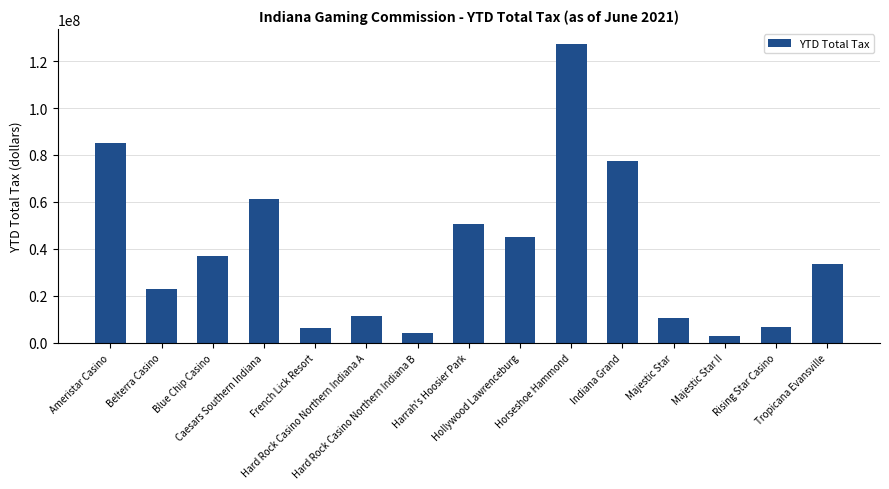

What is the change in value from Ameristar Casino to Hard Rock Casino Northern Indiana A?

-73689035.0